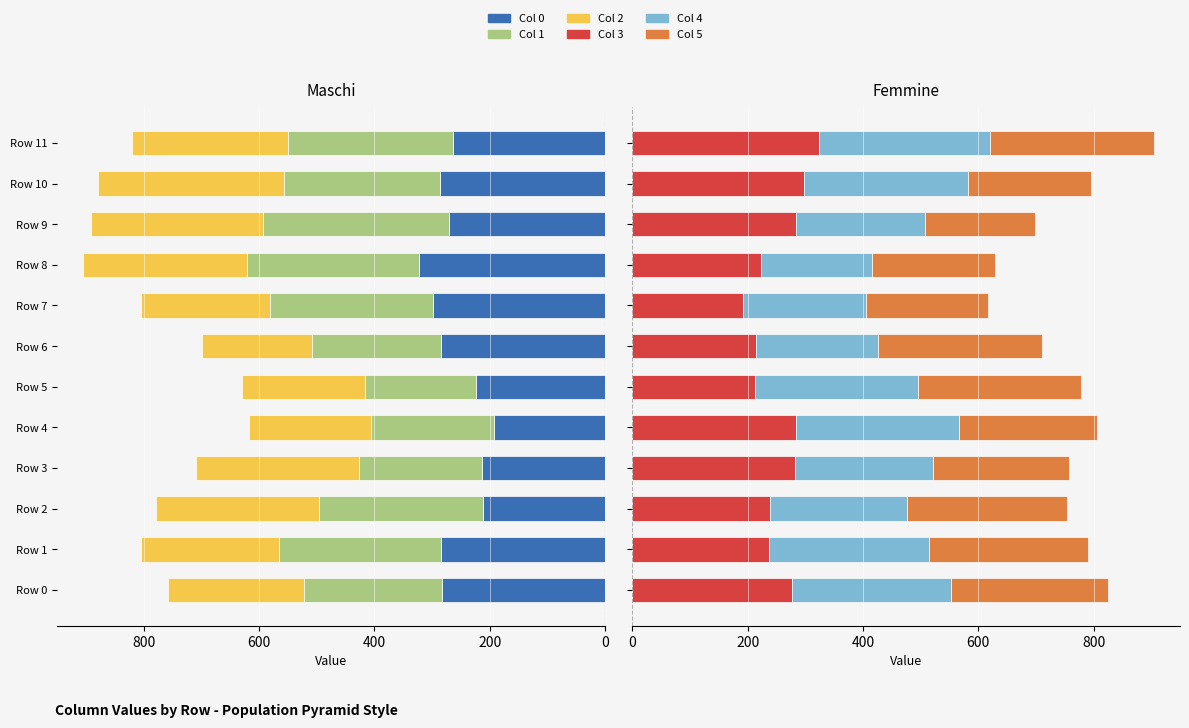

What is the difference between the second highest and minimum values in the Col 3 series?

106.0